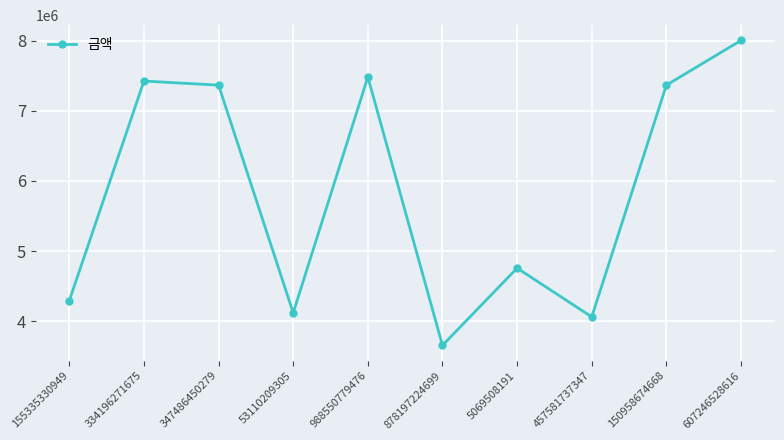

Which has a higher value, 53110209305 or 334196271675?

334196271675